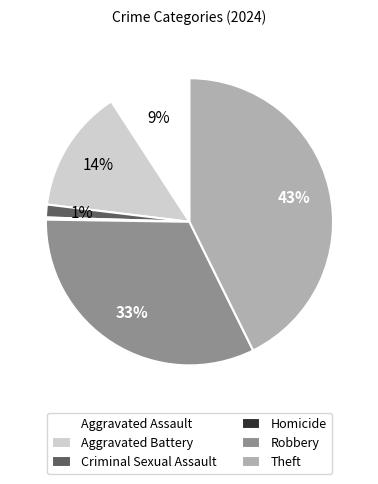

Which slice is the largest?

Theft